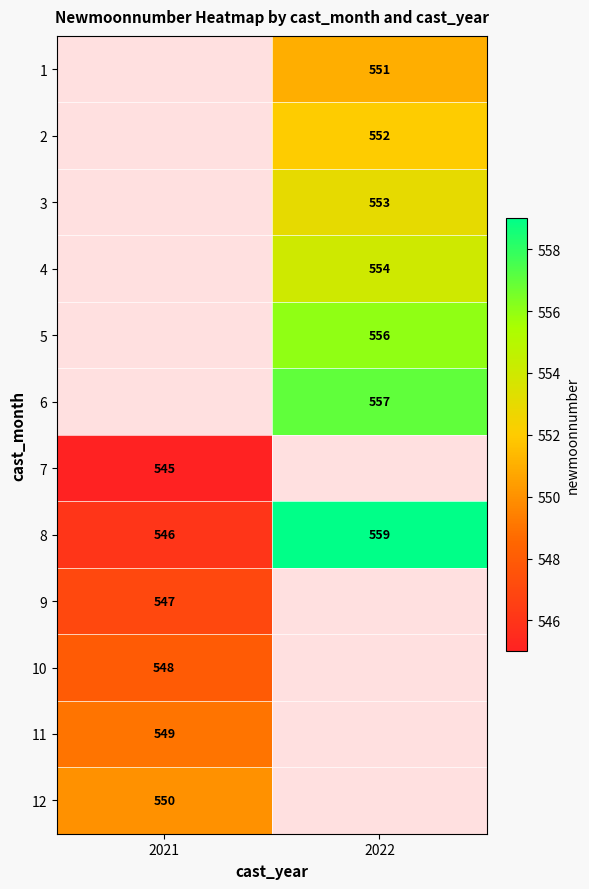

Between 2021 and 2022, which is larger?

2022